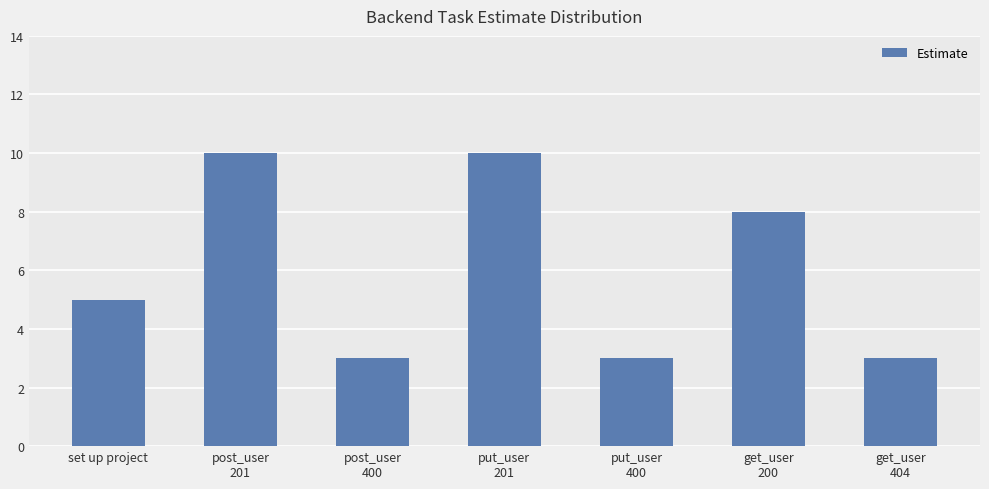

What is the change in value from set up project to get_user
200?

+3